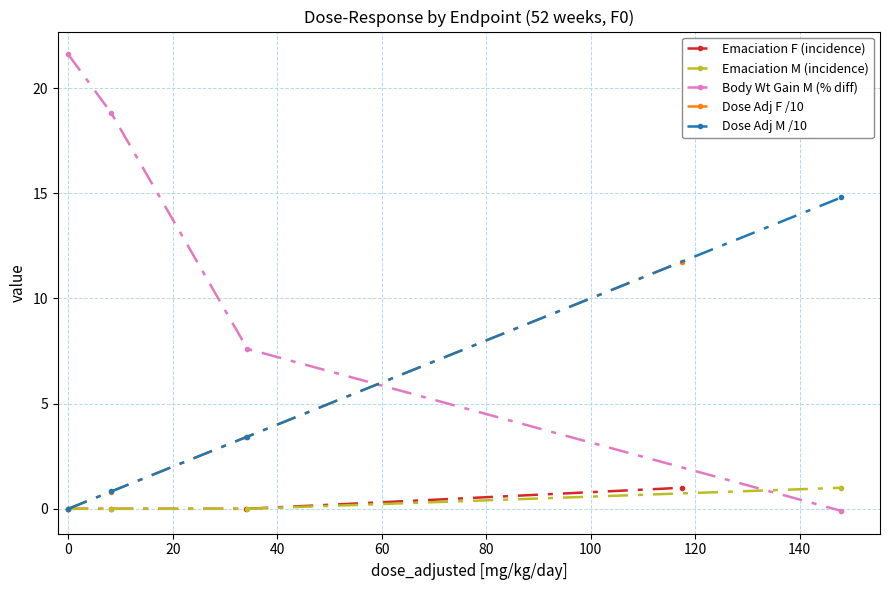

What is the value of the Dose Adj M /10 point at the 4th from the left?

14.8